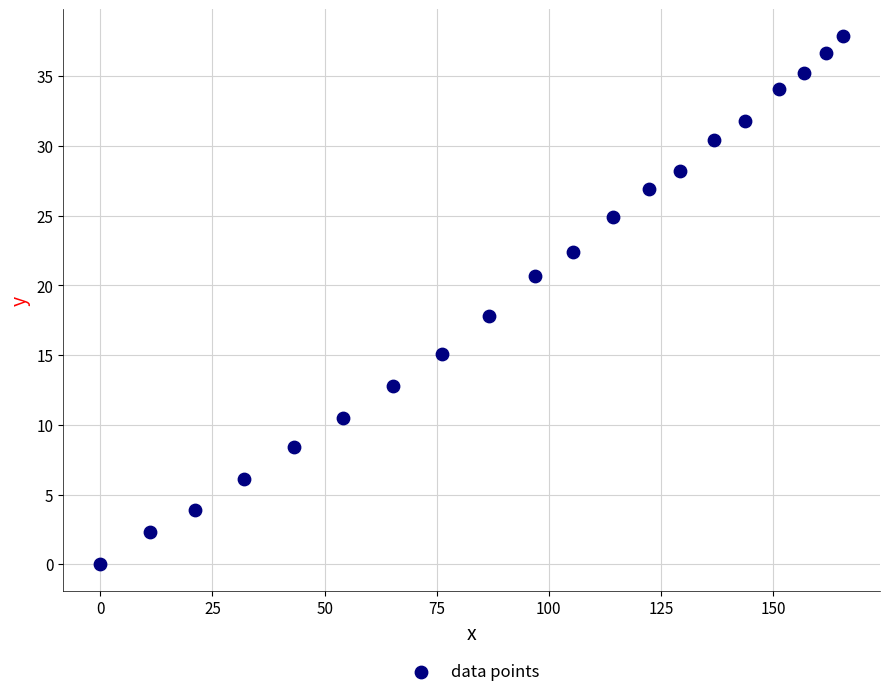

What is the range of X values (max minus min)?

165.6